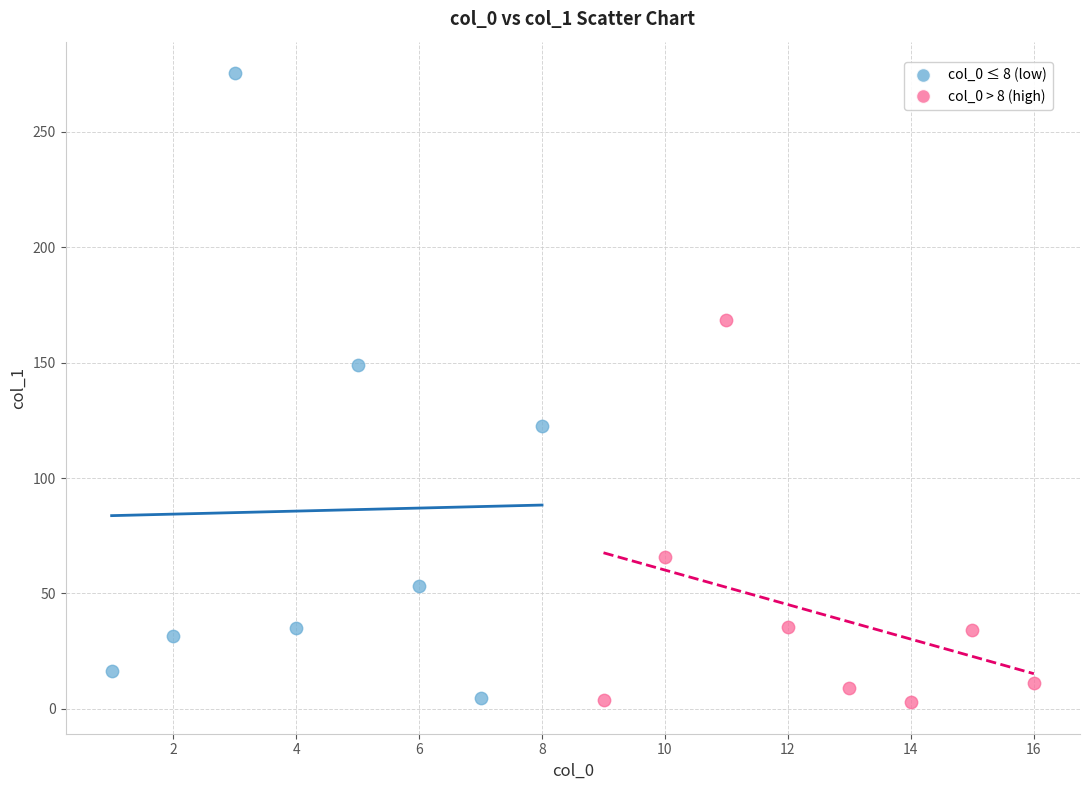

Which series has the largest Y range (max minus min)?

col_0 ≤ 8 (low)